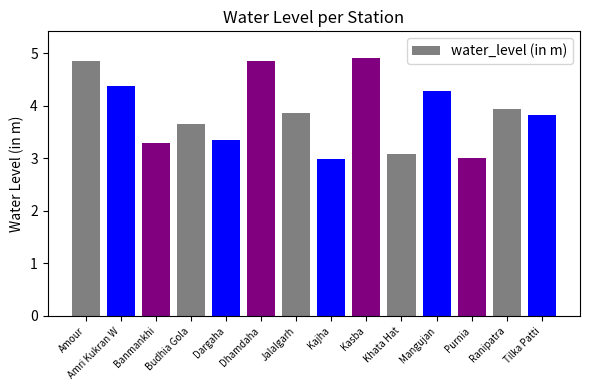

Where does the data first go above 3?

Amour